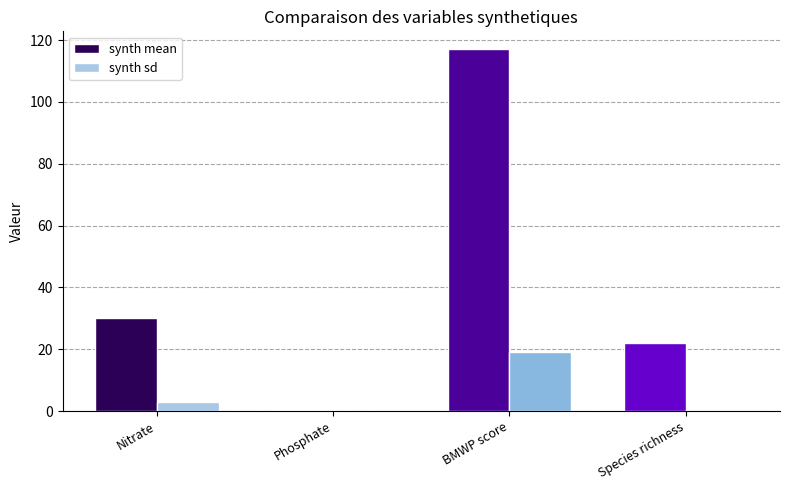

Where is synth sd nearest to the value 9?

Nitrate